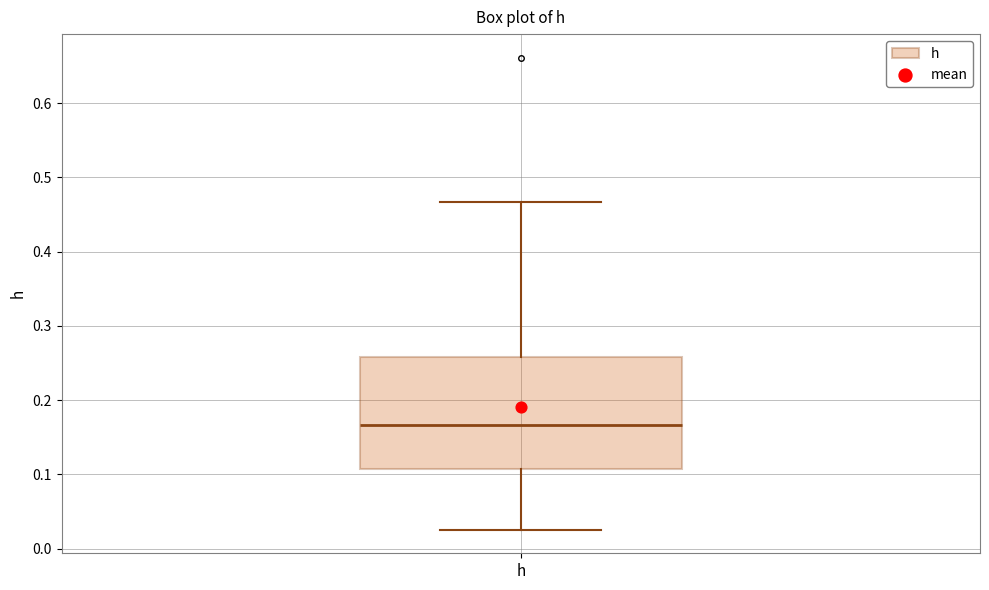

Transcribe this box plot: give where the median line is, the range the box spans, and where the two whiskers end, as read against the y-axis. The values are not printed on the chart, so give them approximately, as read against the axis.

median 0.17, box 0.11 to 0.26, whiskers 0.03 to 0.47